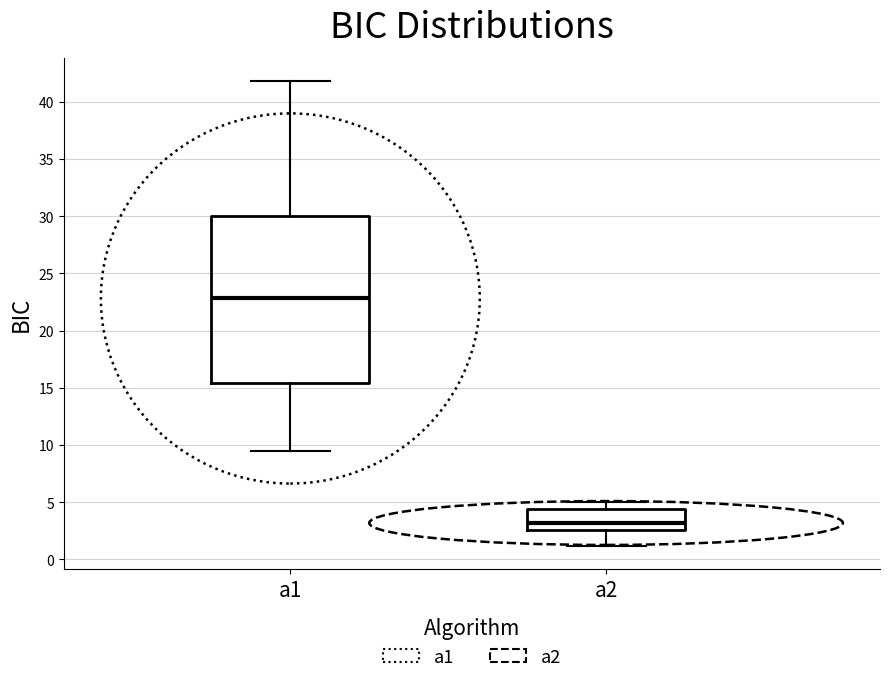

Which box's median line is the highest?

a1